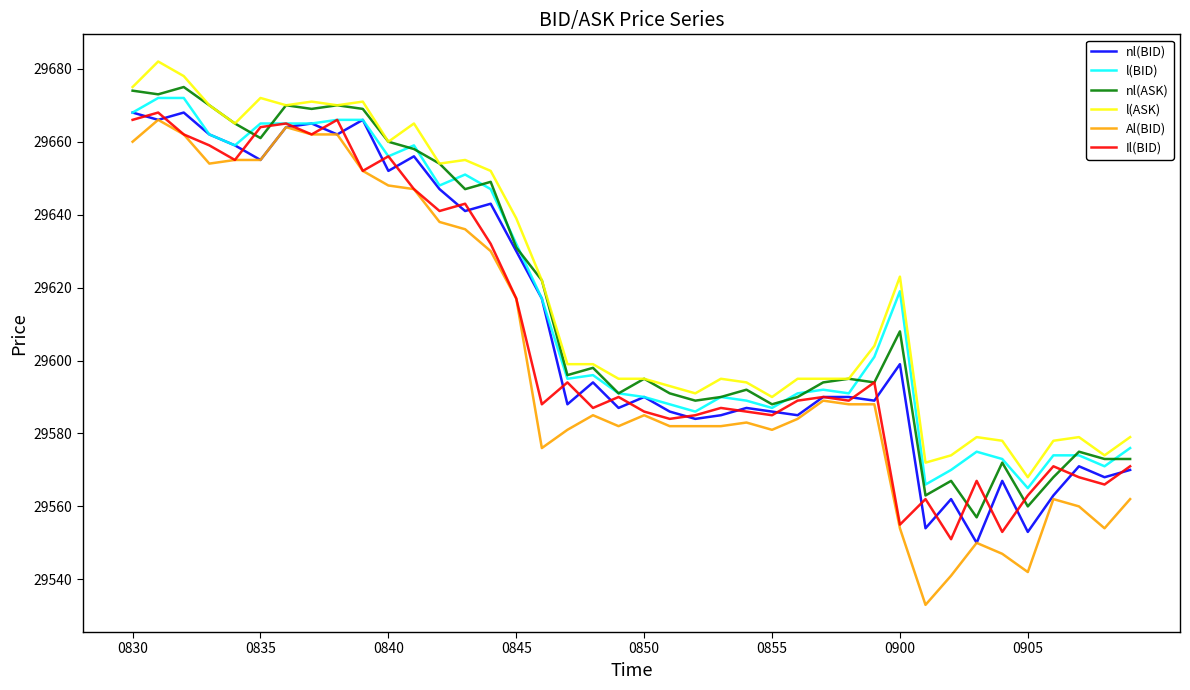

Which series has the largest range (max minus min)?

Al(BID)